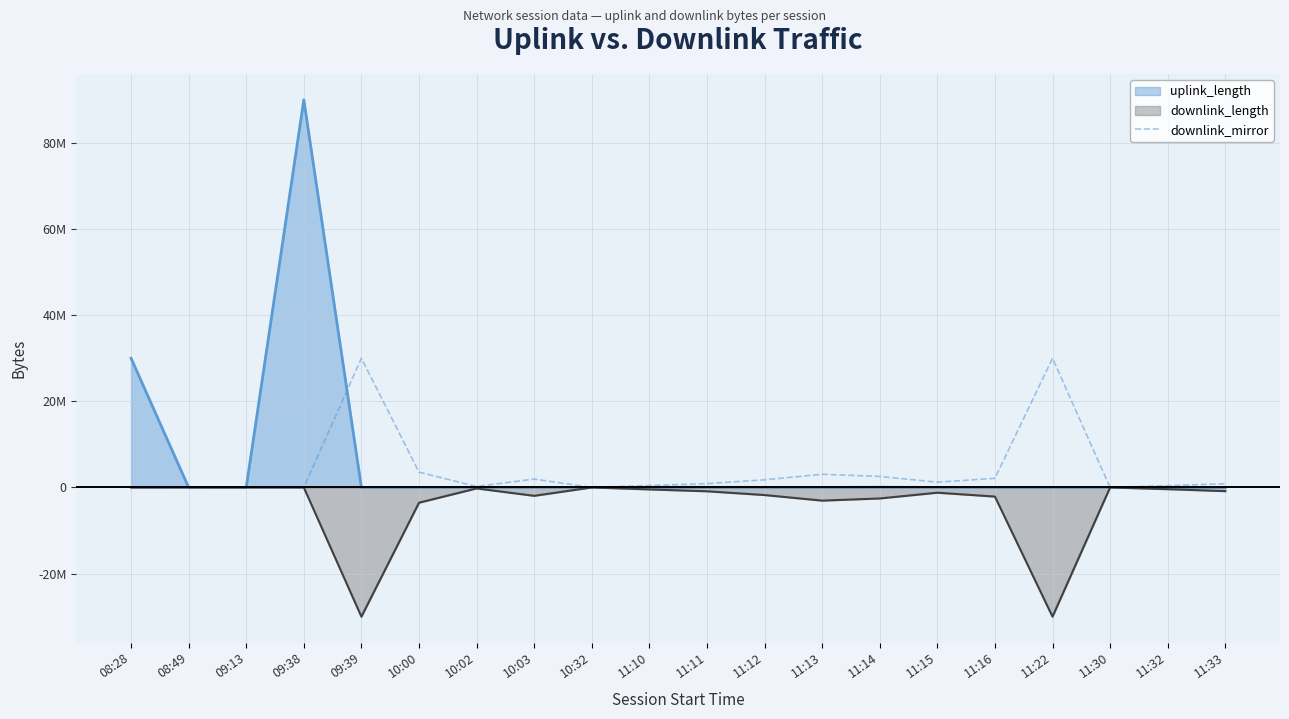

Which category has the highest value across all series?

09:38